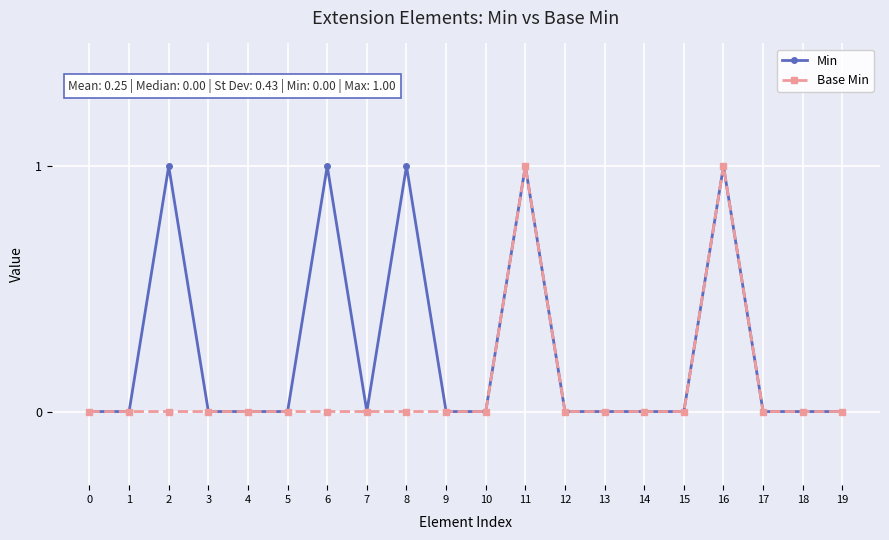

What are all the series names shown in the legend?

Min, Base Min